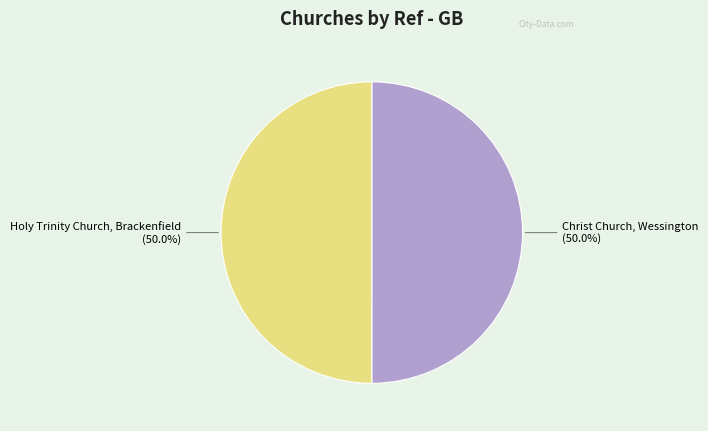

How many segments does this pie chart have?

2